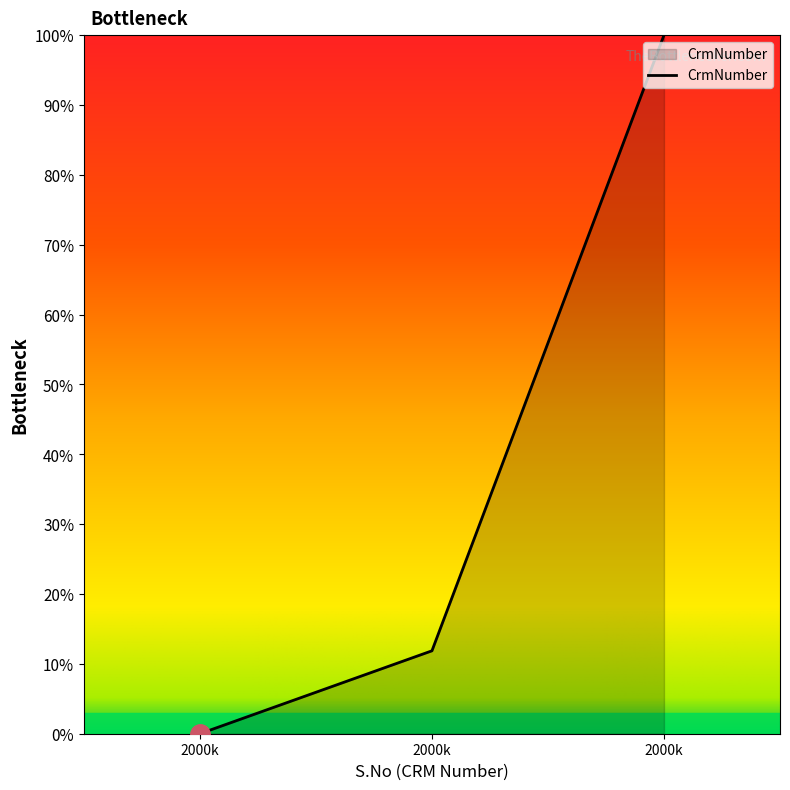

How many lines are shown in the chart?

1